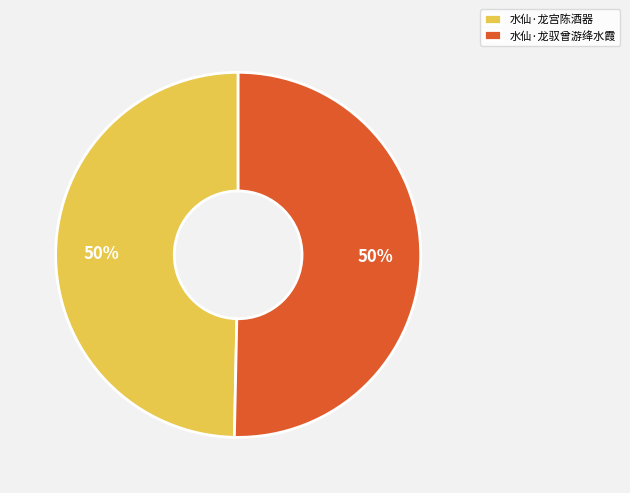

Do 水仙·龙宫陈酒器 and 水仙·龙驭曾游绛水霞 together represent more than half of the pie?

Yes